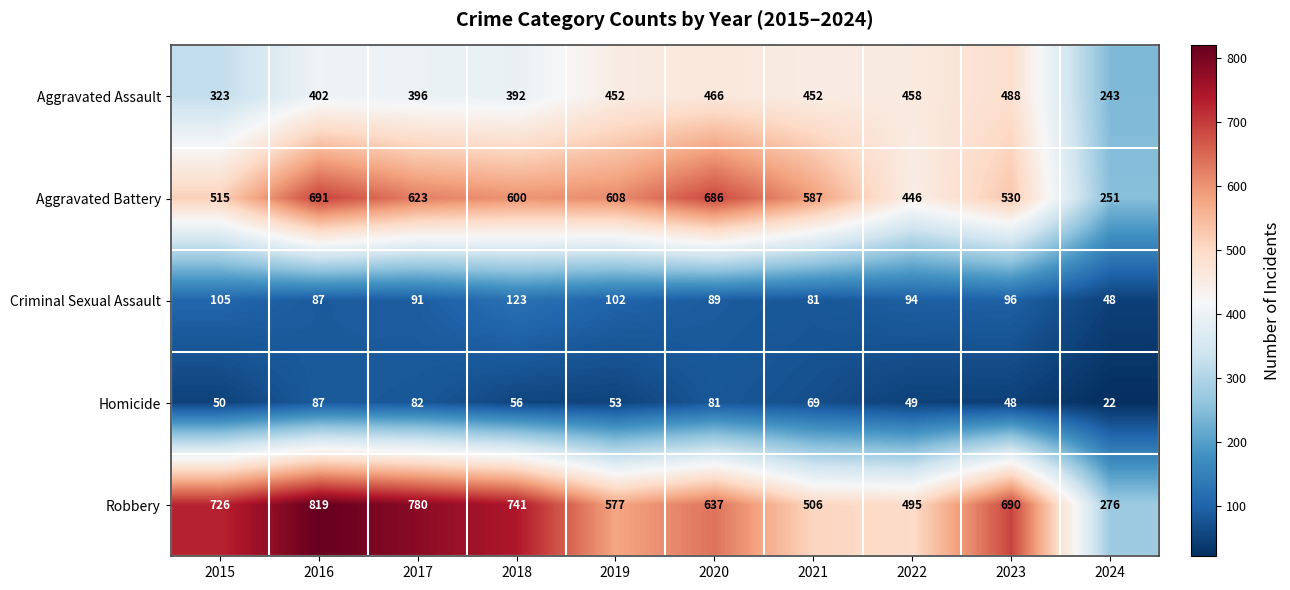

What is the sum of the Robbery values at 2024 and 2016?

1095